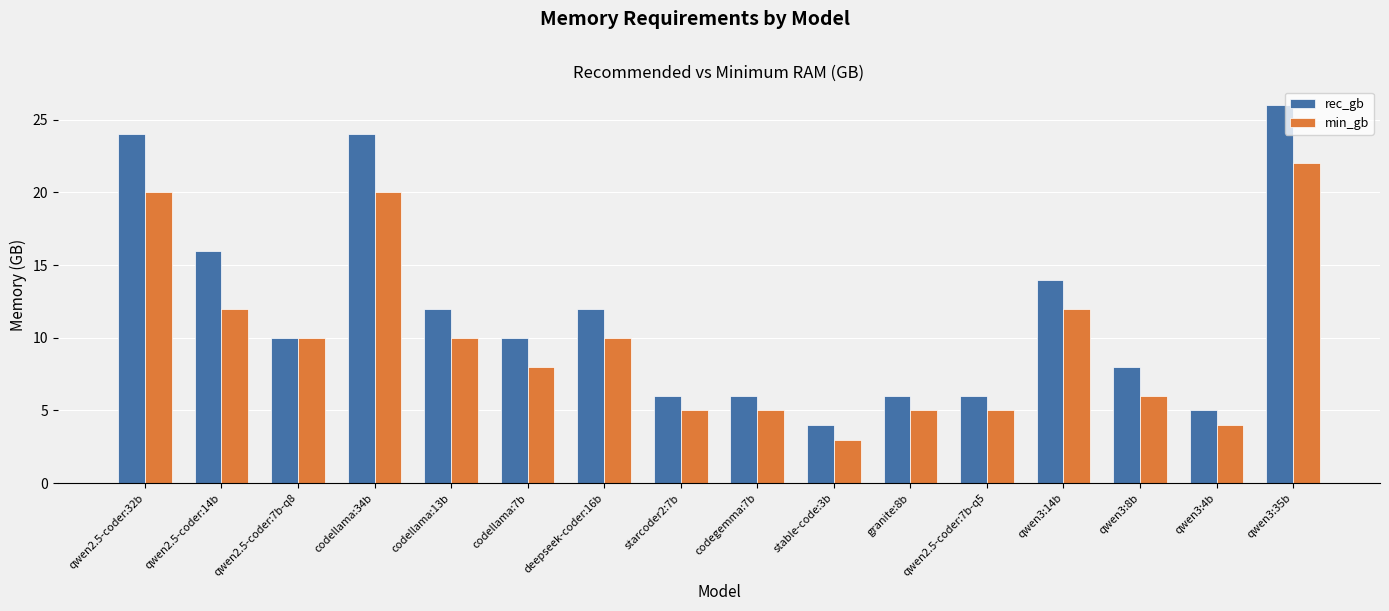

What is the label of the 14th bar from the right?

qwen2.5-coder:7b-q8